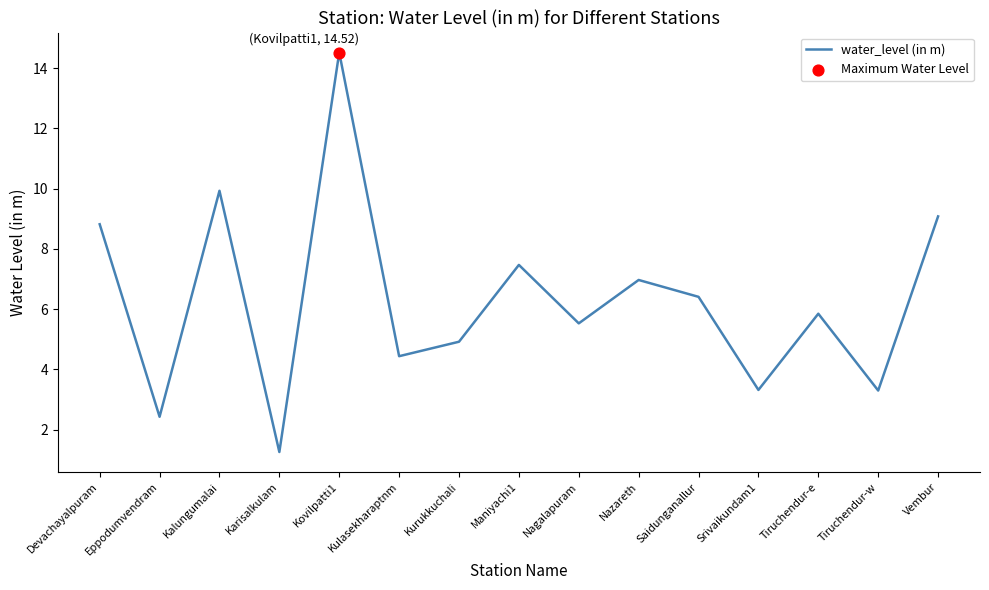

Approximately how many times larger is the value at Tiruchendur-w compared to Saidunganallur?

0.5